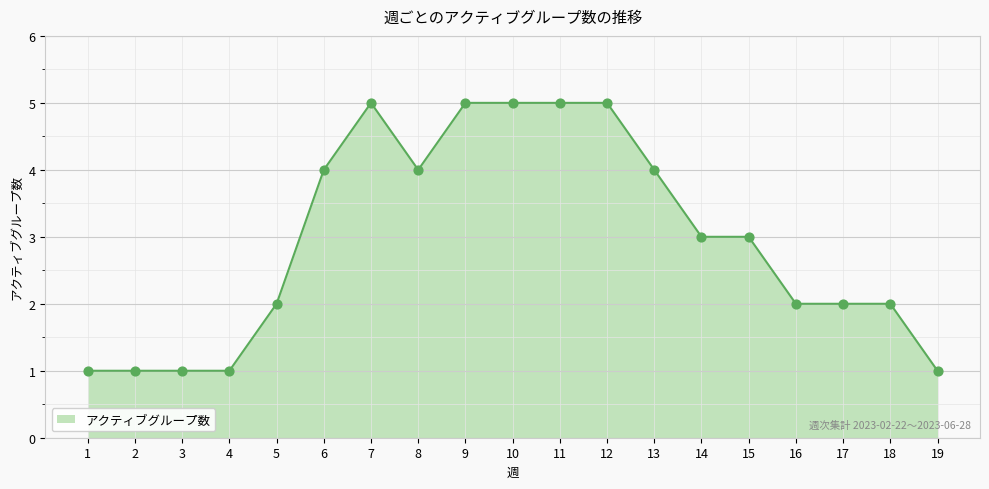

What is the change in value from 11 to 19?

-4